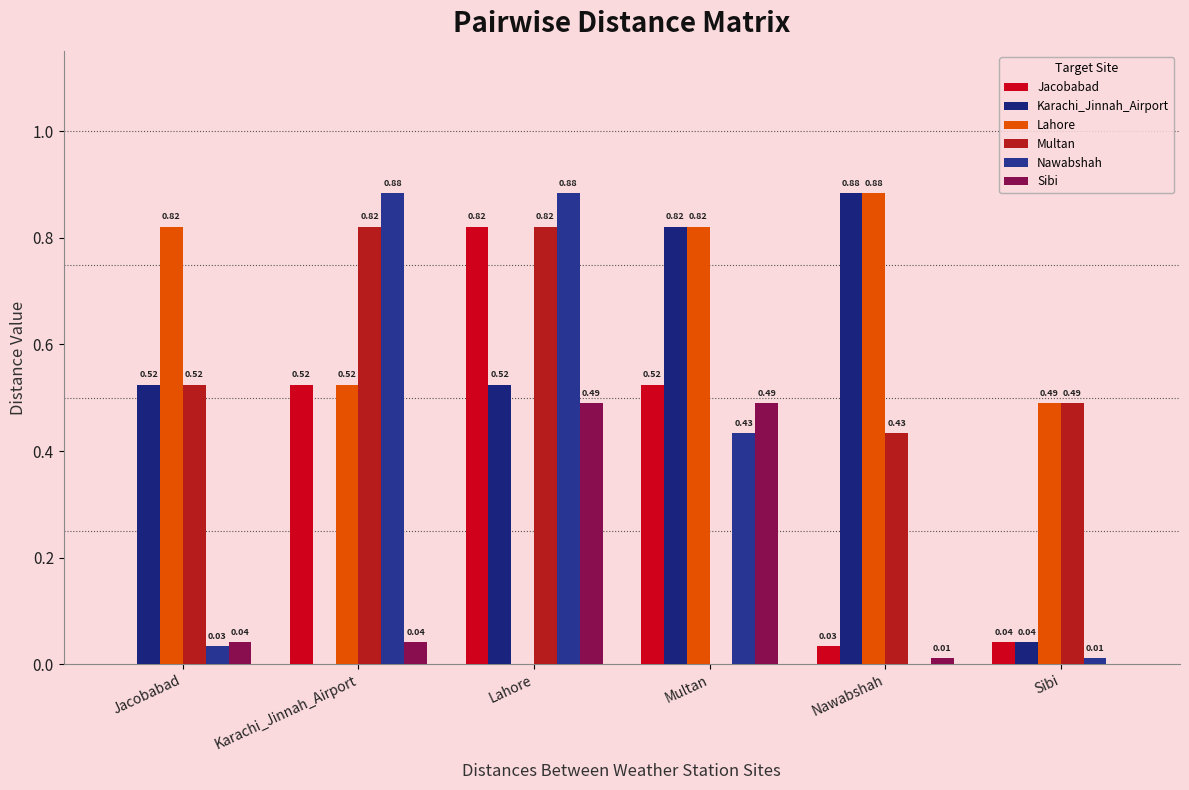

Which series has the largest total across all categories?

Lahore